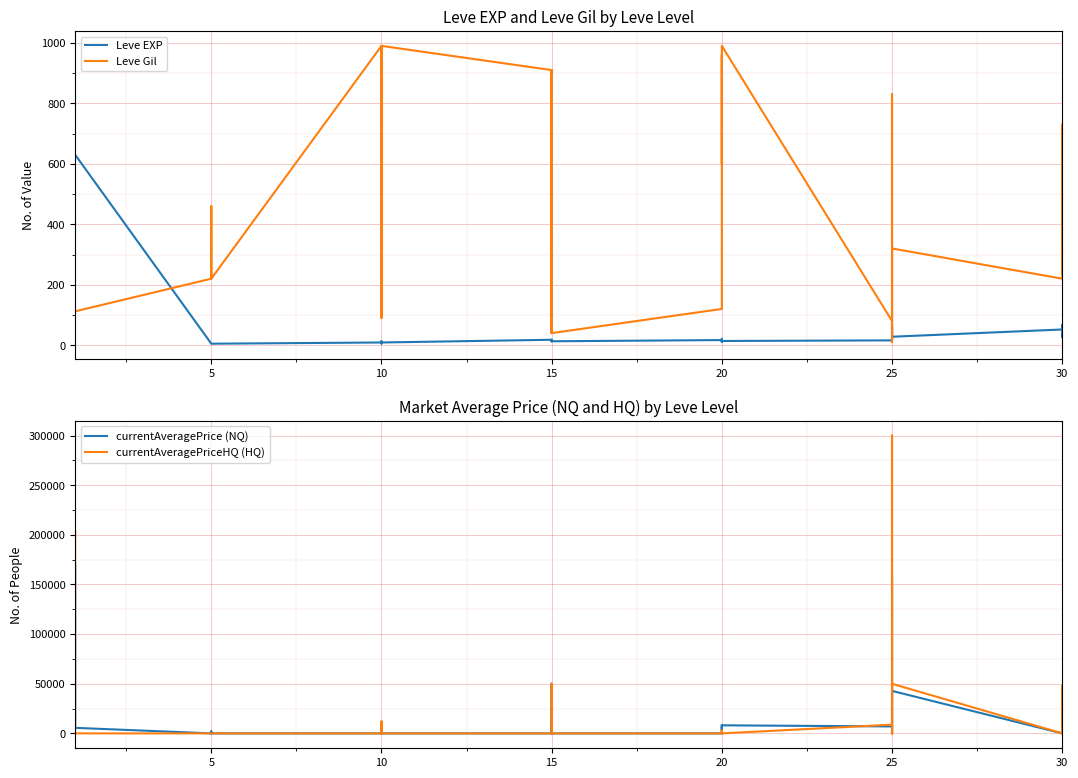

What is the lowest value of the Leve Gil series?

10